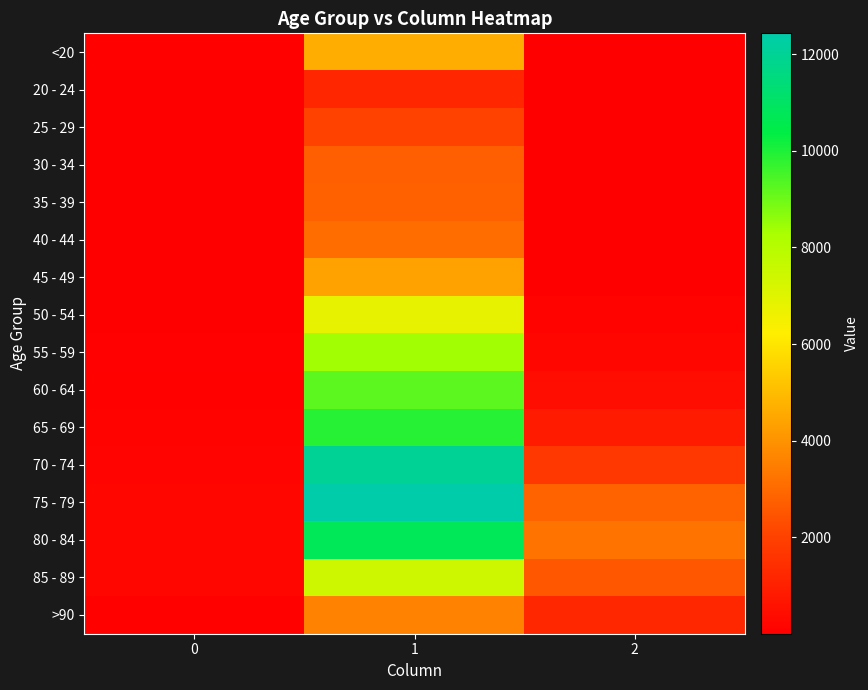

What is the greatest value displayed?

12434